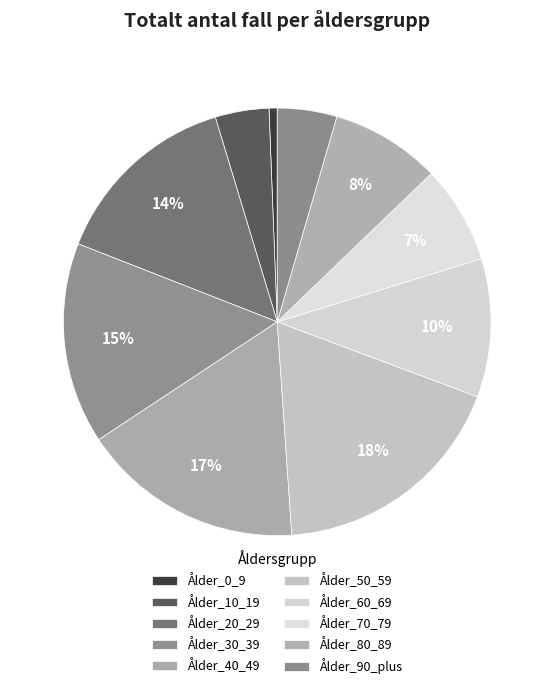

True or false: Ålder_40_49 accounts for 7% of the total.

False